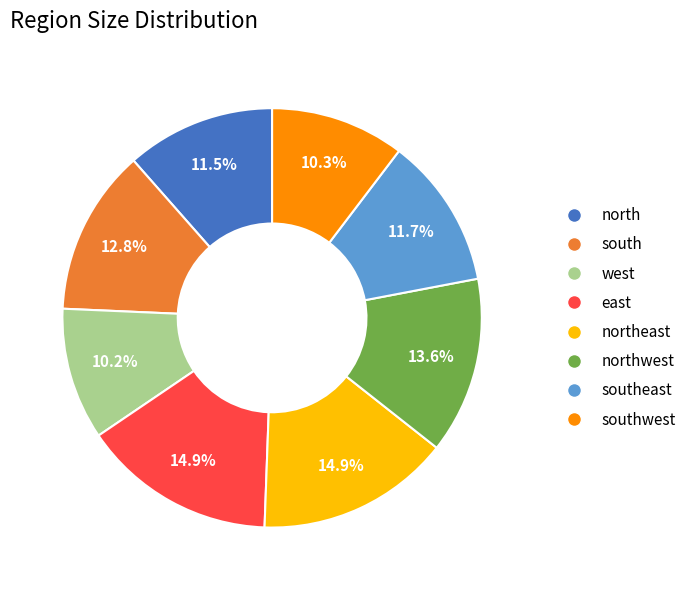

What is the ratio of the value at south to the value at southwest?

1.2